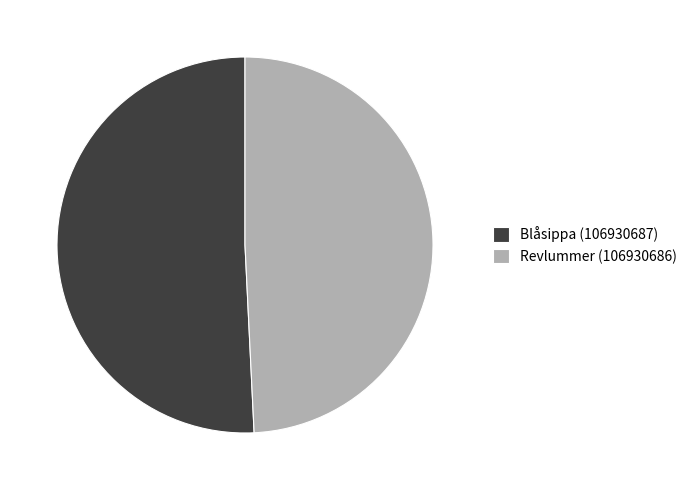

What is the smallest slice in the pie chart?

Revlummer (106930686)